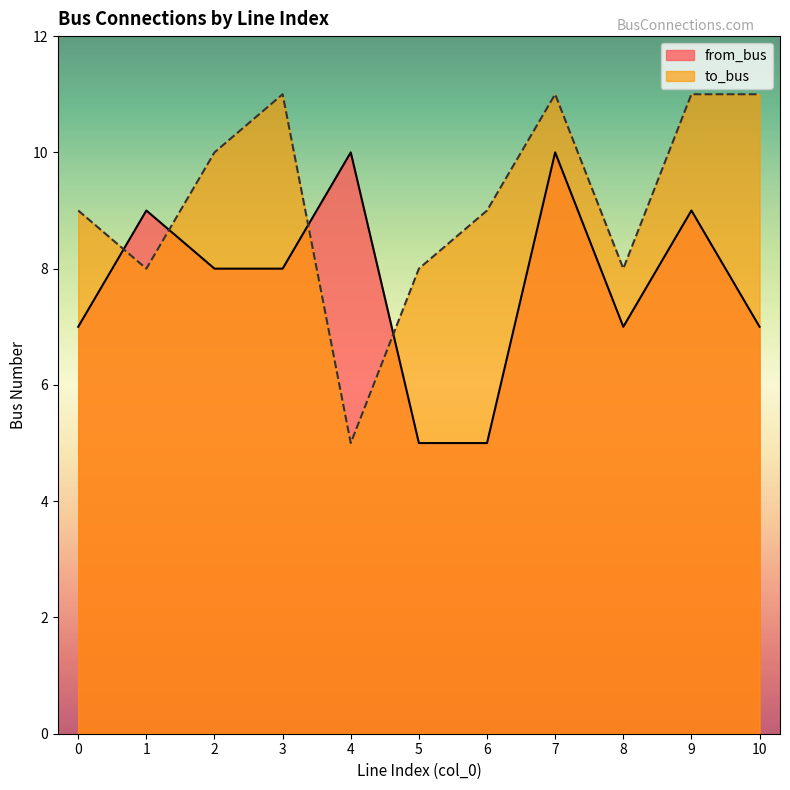

True or false: to_bus and from_bus cross at least once.

True